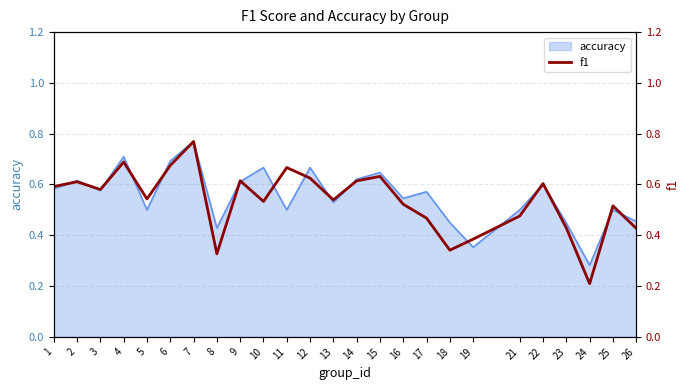

The value at 17 is 0.8. True or false?

False